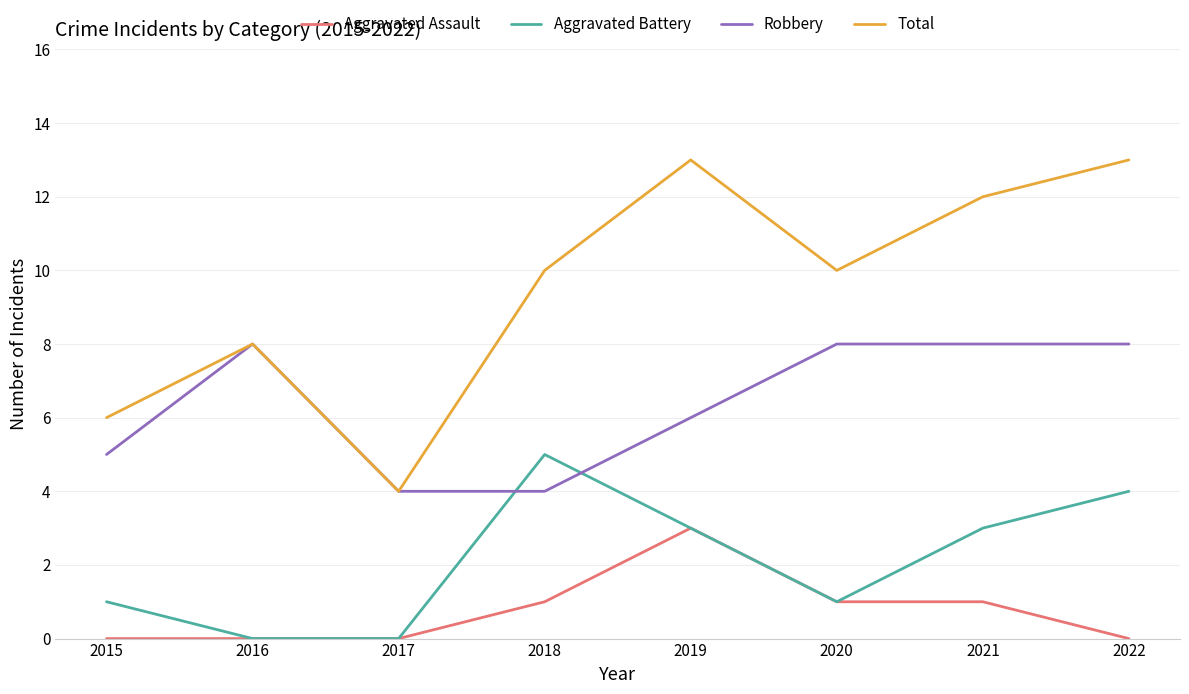

Which series has the widest spread of values?

Total